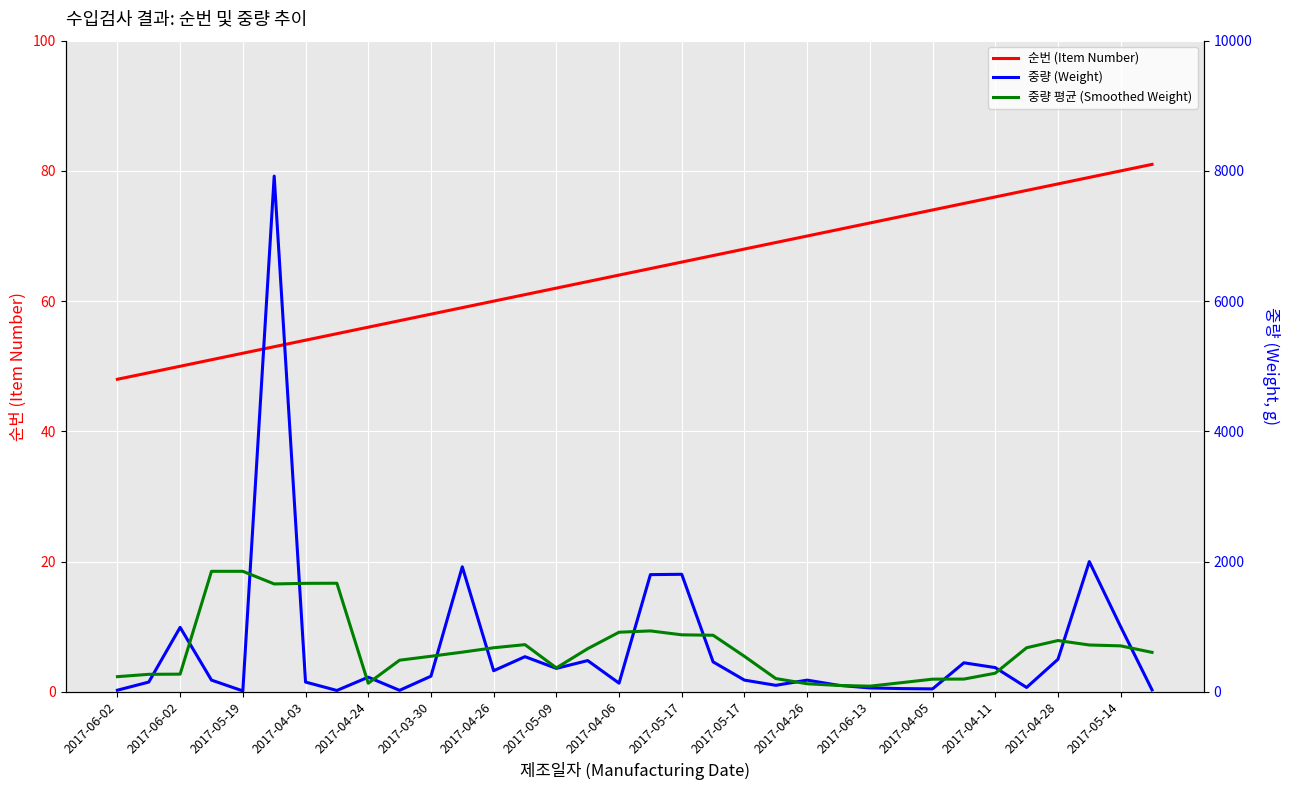

Where is 중량 (Weight) nearest to the value 3967?

31